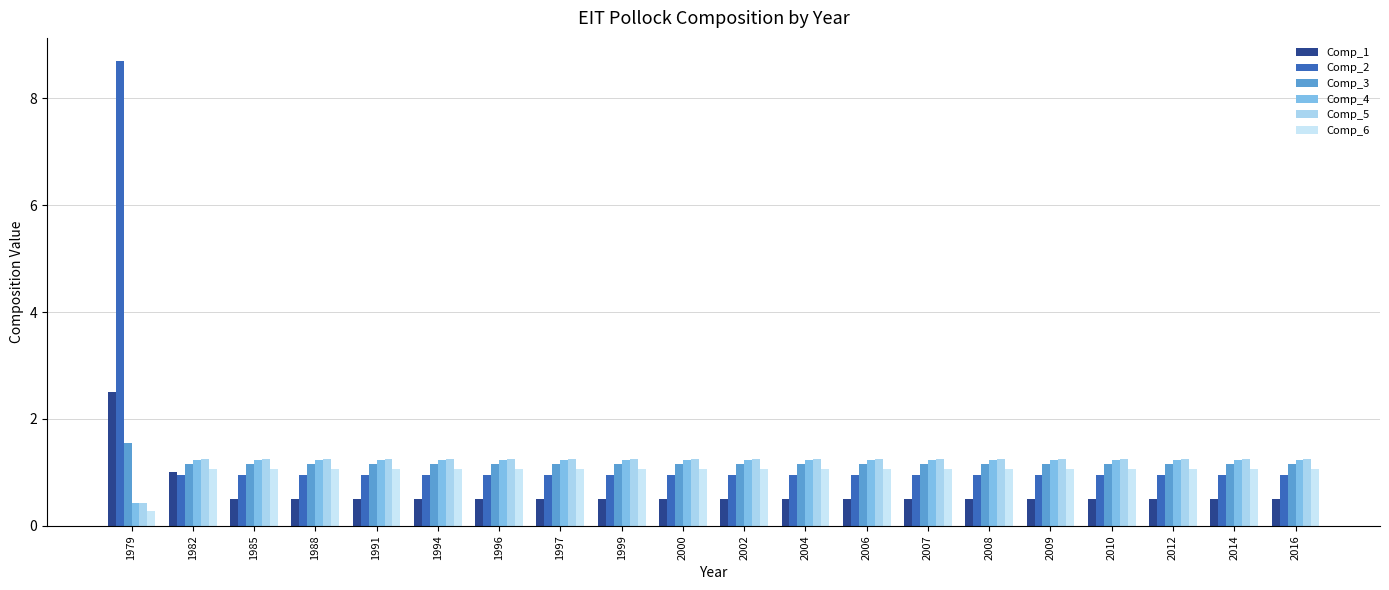

Between 1985 and 2008, which series saw the biggest shift?

Comp_1